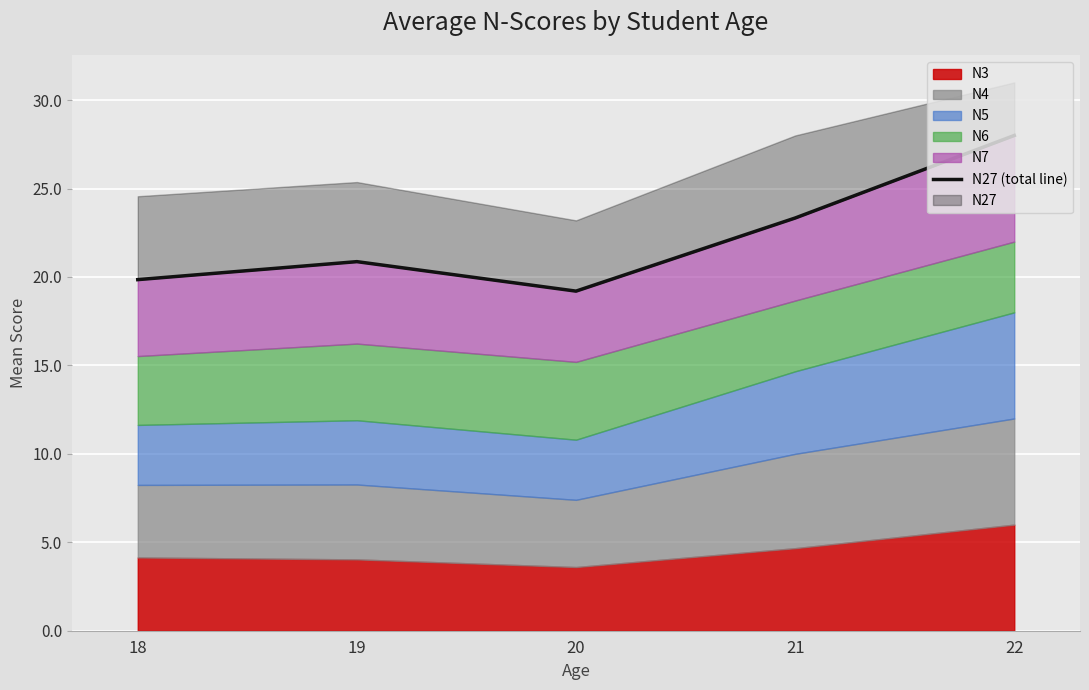

What is the maximum value shown in the chart?

28.0